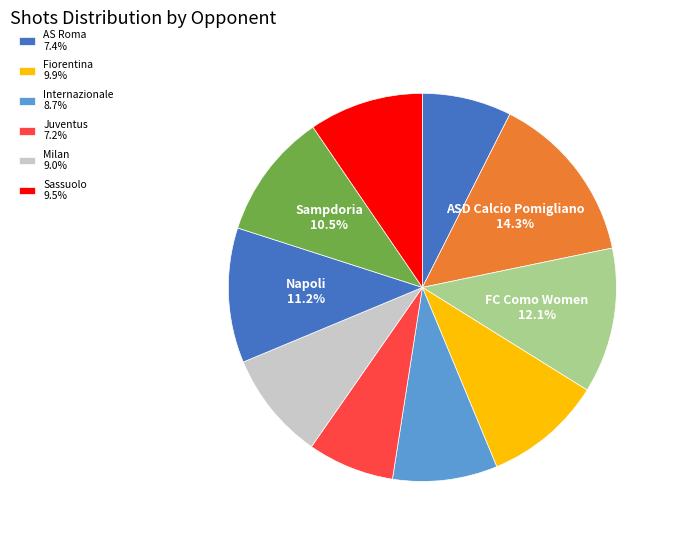

To the nearest percent, what is the average slice percentage?

10%